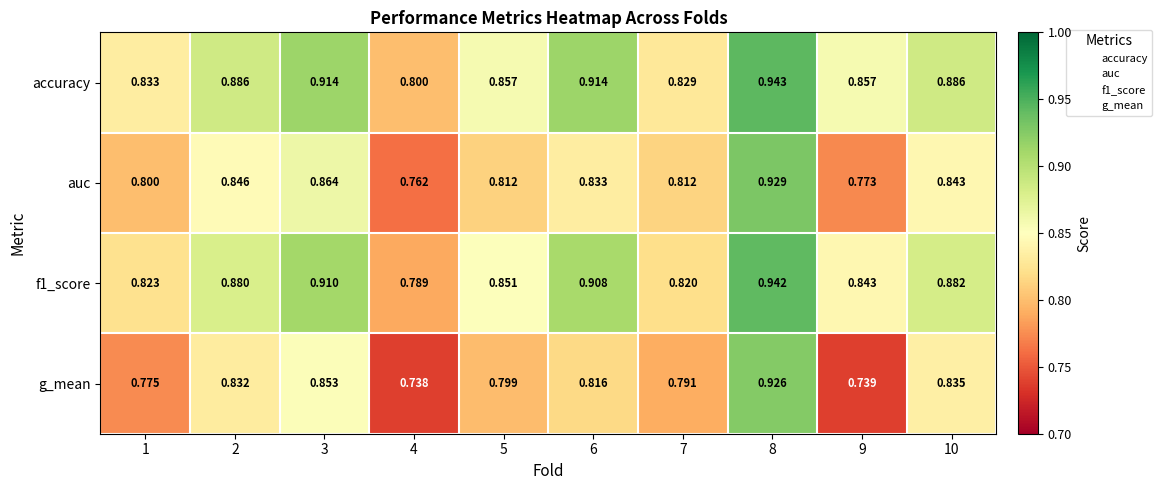

Is the value of g_mean at 9 greater than the value of auc at 8?

No